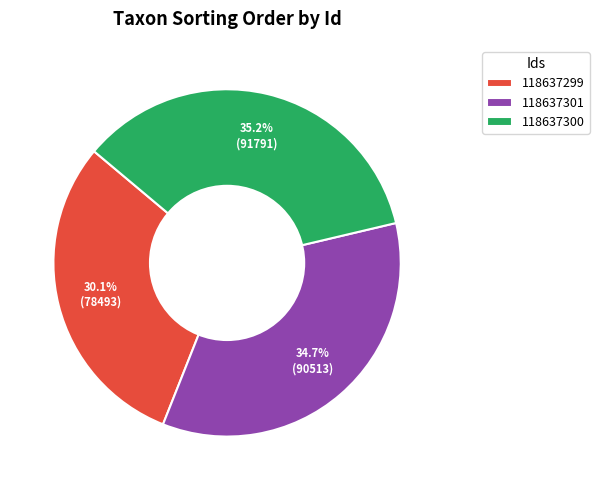

How many slices are in this pie chart?

3